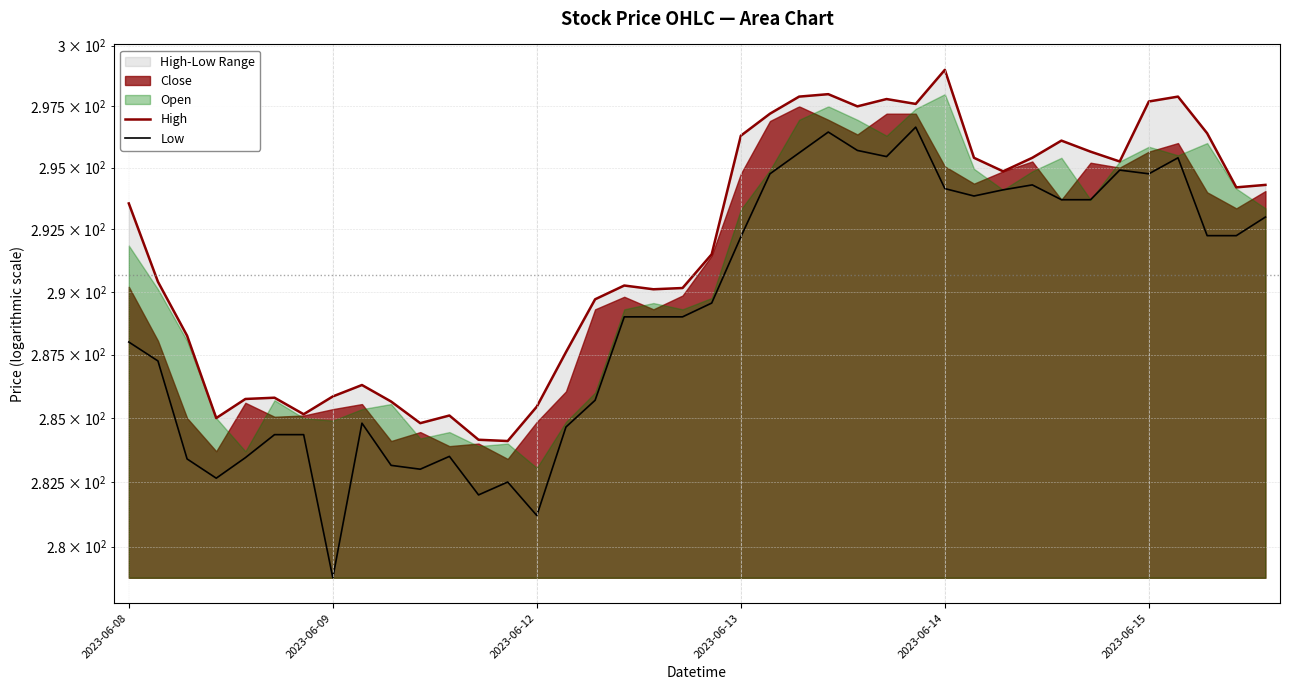

True or false: Low has more than 1 interior local peaks.

True